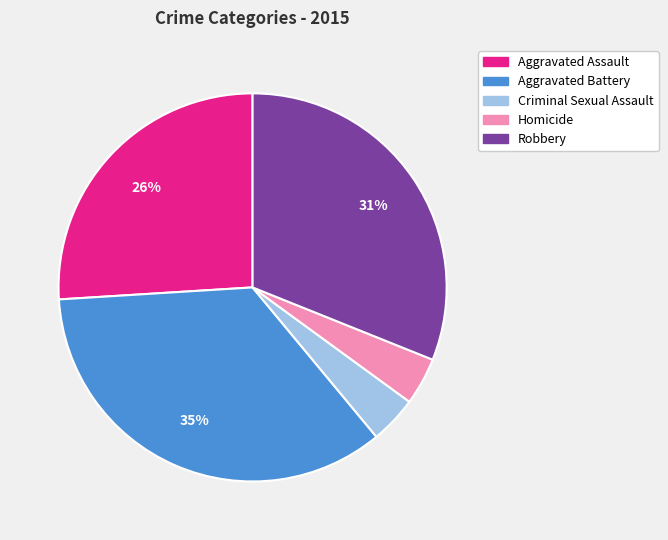

Between Criminal Sexual Assault and Aggravated Battery, which is larger?

Aggravated Battery